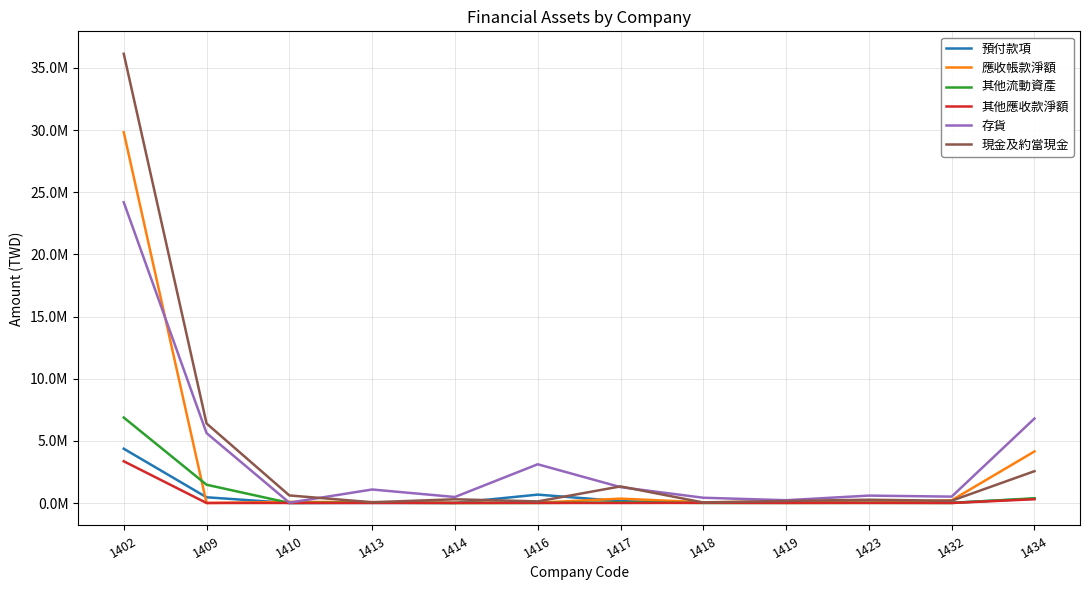

What is the total value across all series at 1409?

13958303